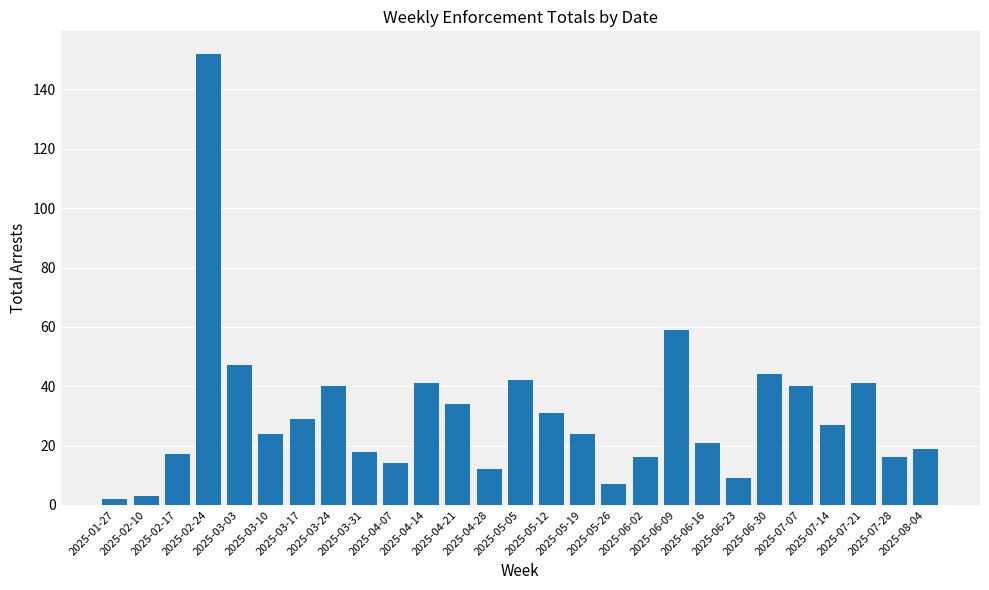

Reading left to right, list all the values displayed in this chart.

2025-01-27=2	2025-02-10=3	2025-02-17=17	2025-02-24=152	2025-03-03=47	2025-03-10=24	2025-03-17=29	2025-03-24=40	2025-03-31=18	2025-04-07=14	2025-04-14=41	2025-04-21=34	2025-04-28=12	2025-05-05=42	2025-05-12=31	2025-05-19=24	2025-05-26=7	2025-06-02=16	2025-06-09=59	2025-06-16=21	2025-06-23=9	2025-06-30=44	2025-07-07=40	2025-07-14=27	2025-07-21=41	2025-07-28=16	2025-08-04=19